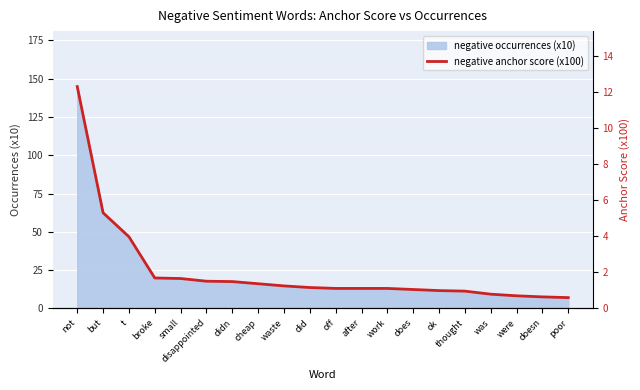

What is the lowest value of the negative occurrences (x10) series?

7.0